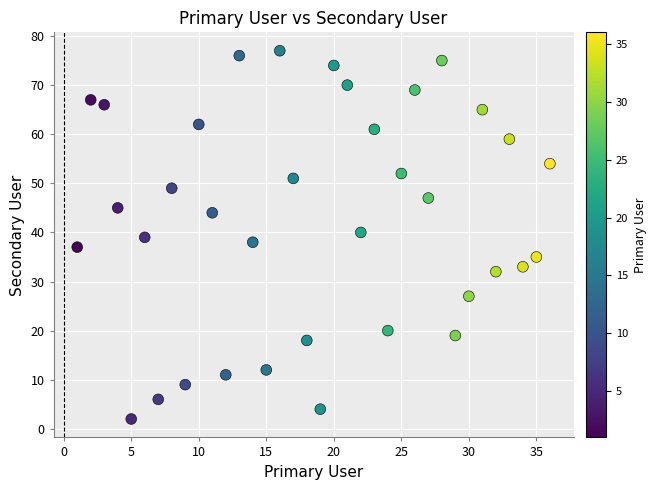

What is the range of X values (max minus min)?

35